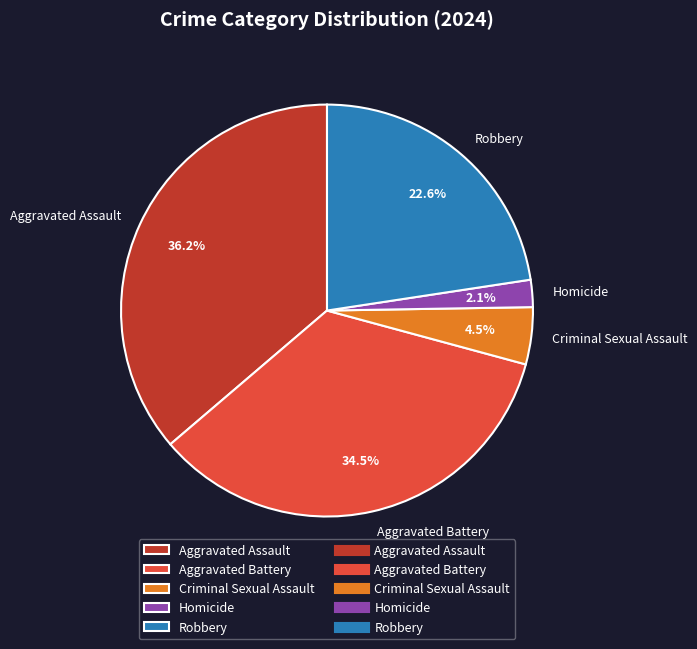

Which category has the biggest portion of the pie?

Aggravated Assault